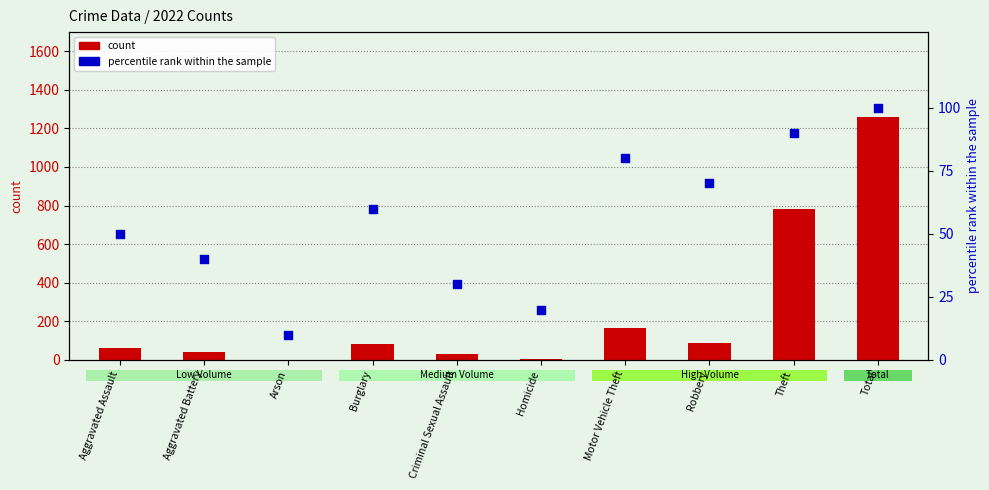

Is the value of 2022 count at Total greater than the value of percentile rank within the sample at Motor Vehicle Theft?

Yes